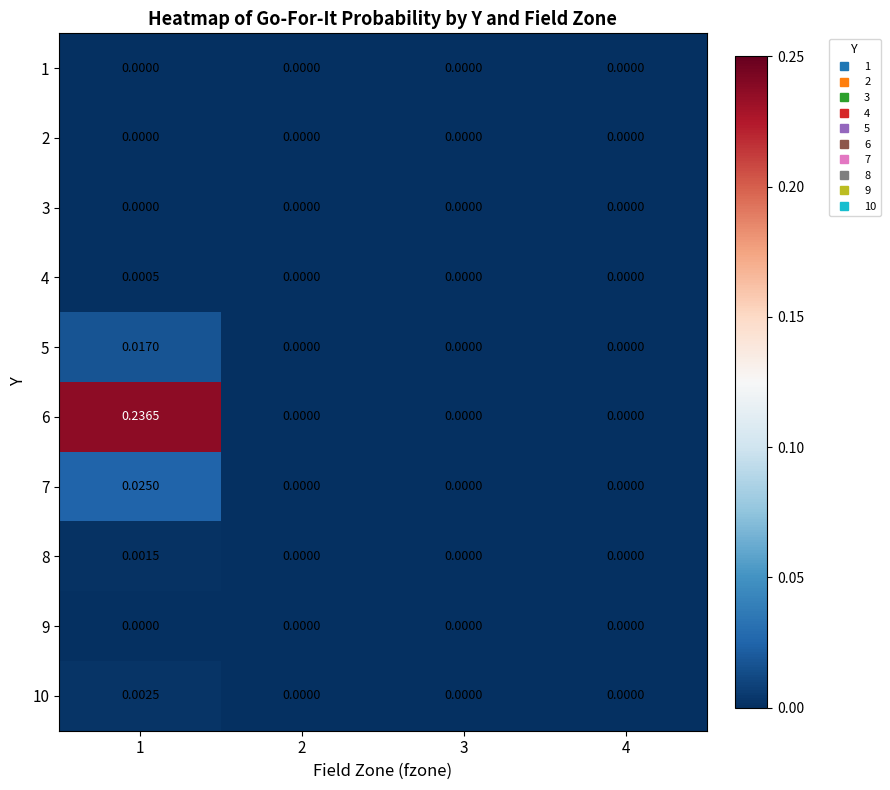

Reading left to right, what are all the values shown in this chart?

1: 1=0.0	2=0.0	3=0.0	4=0.0
2: 1=0.0	2=0.0	3=0.0	4=0.0
3: 1=0.0	2=0.0	3=0.0	4=0.0
4: 1=0.0	2=0.0	3=0.0	4=0.0
5: 1=0.0	2=0.0	3=0.0	4=0.0
6: 1=0.2	2=0.0	3=0.0	4=0.0
7: 1=0.0	2=0.0	3=0.0	4=0.0
8: 1=0.0	2=0.0	3=0.0	4=0.0
9: 1=0.0	2=0.0	3=0.0	4=0.0
10: 1=0.0	2=0.0	3=0.0	4=0.0